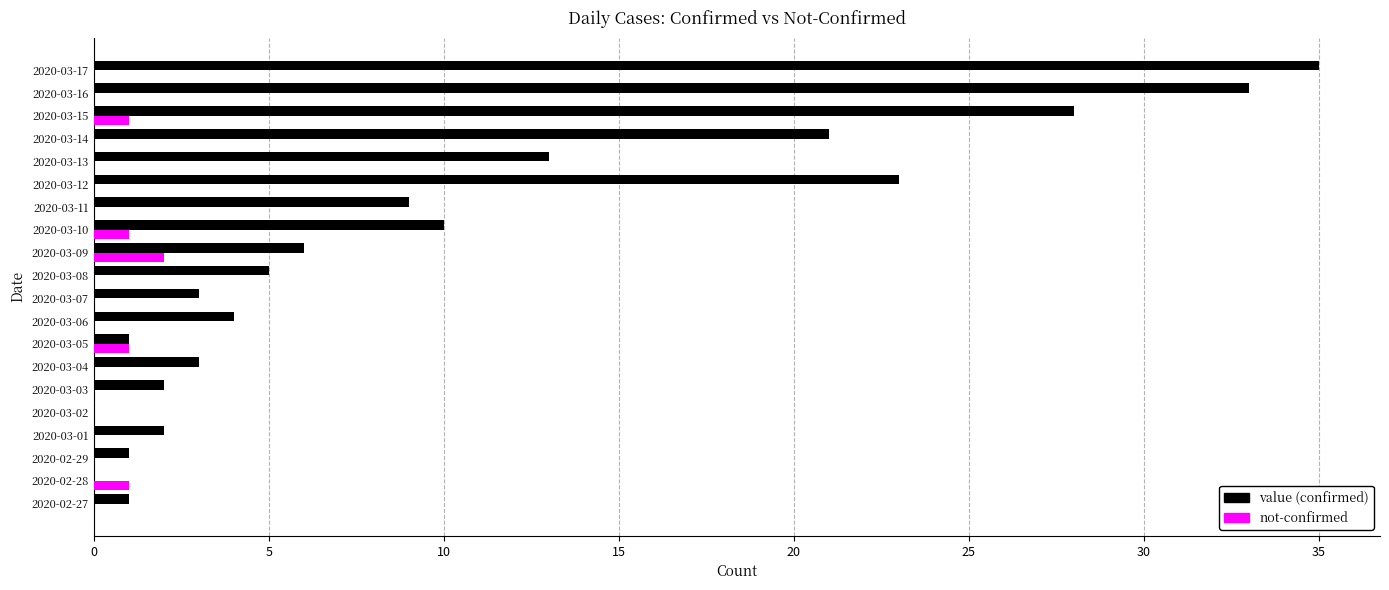

At which category is the sum across all series the highest?

2020-03-17